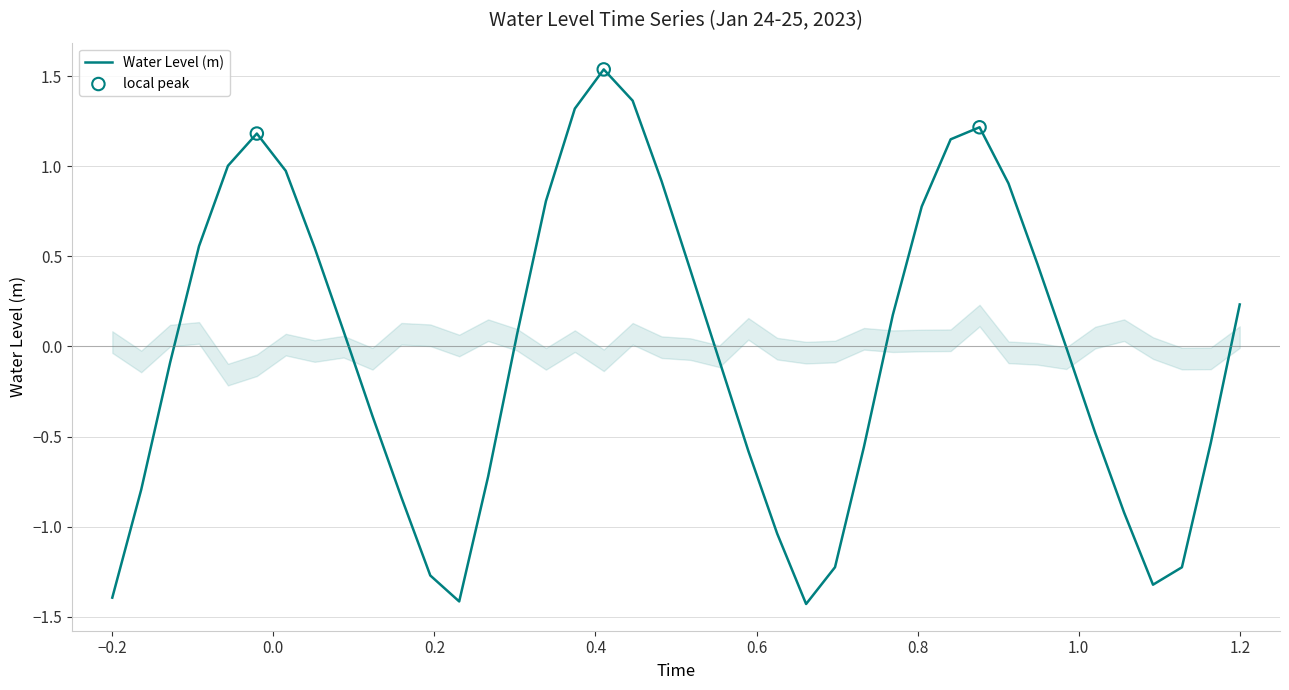

What is the minimum value shown in the chart?

-1.4